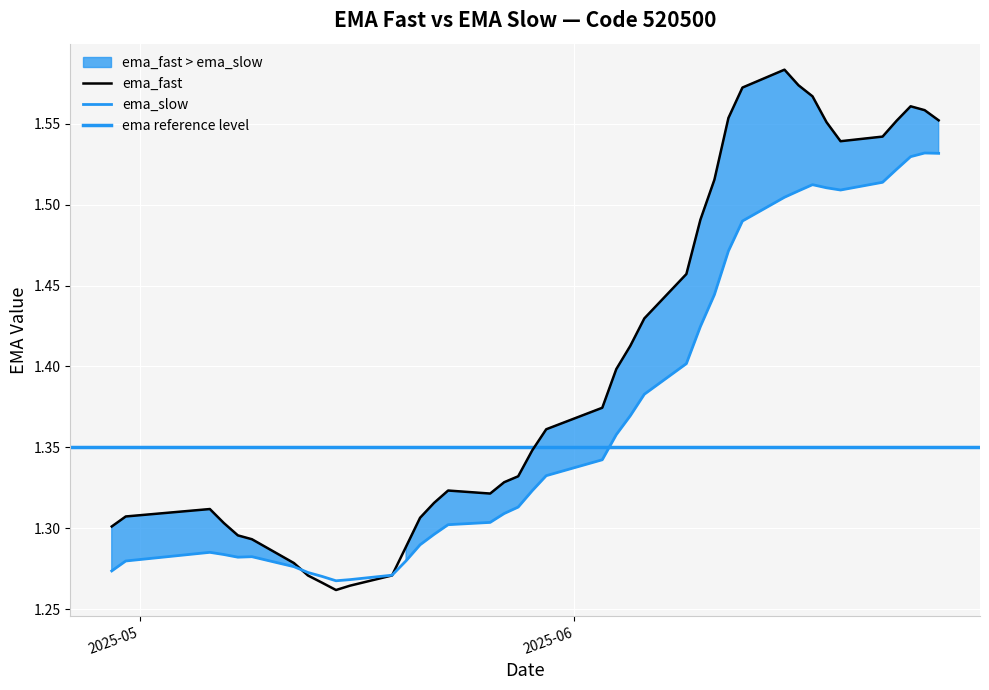

What is the average value of the ema_fast series?

1.4